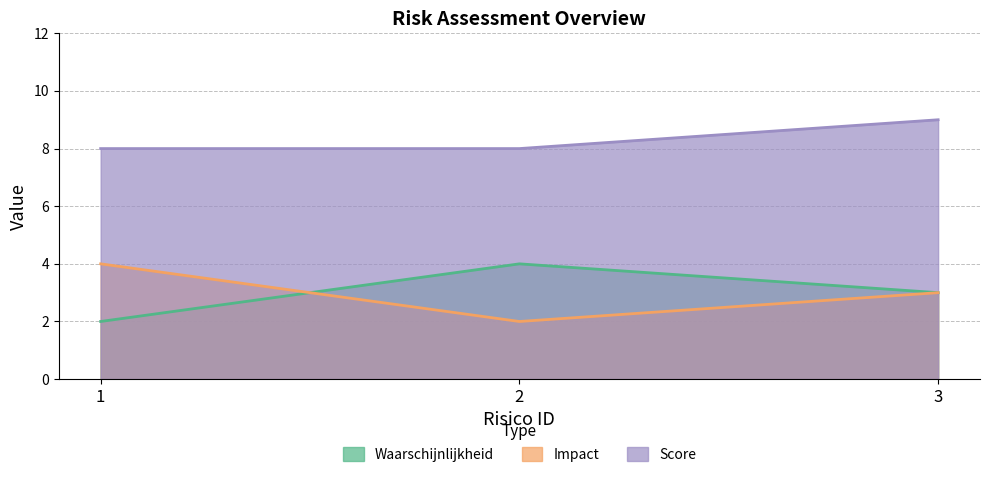

At which category is the sum across all series the highest?

3